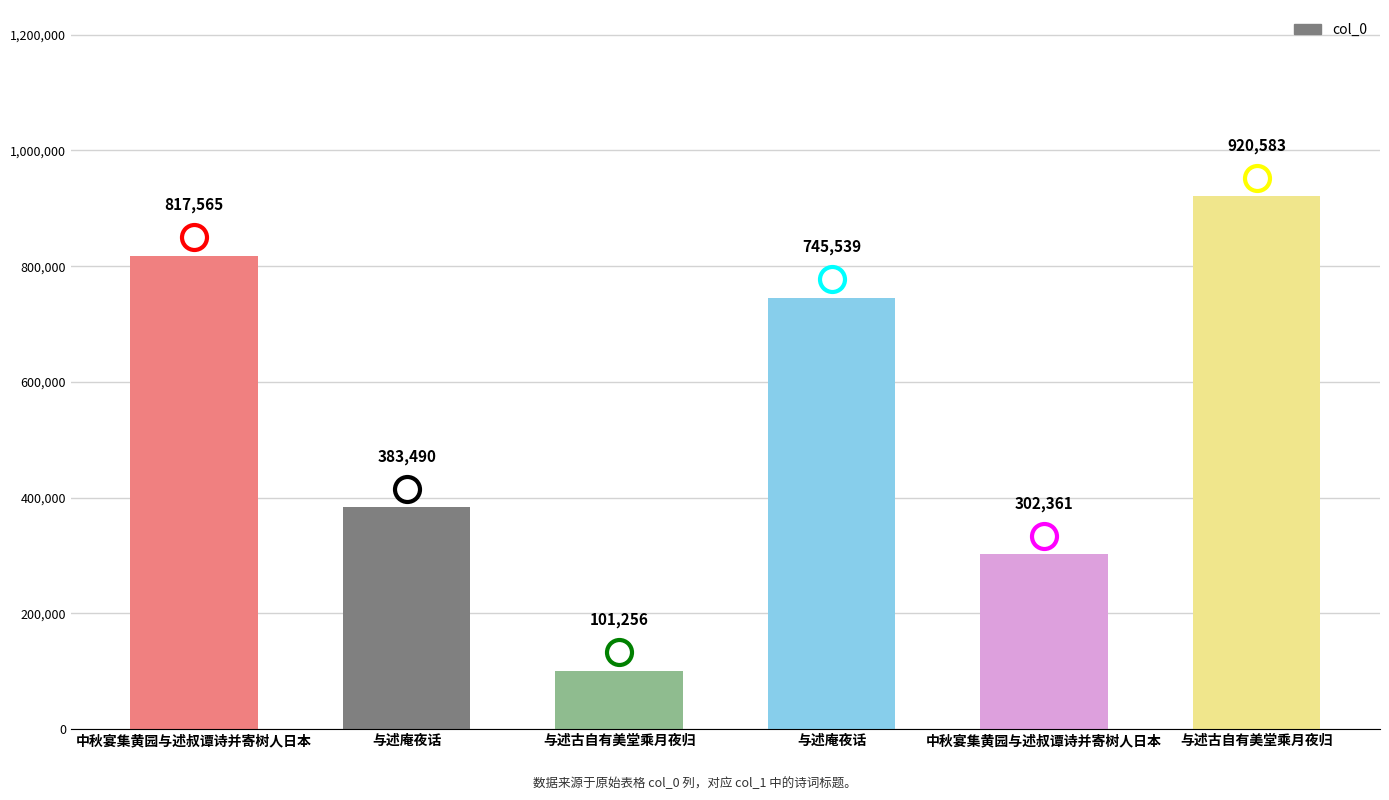

What is the value of the 1st bar from the left?

817565